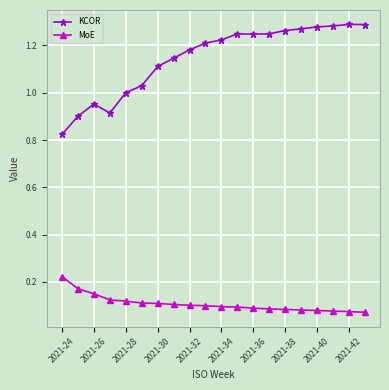

True or false: KCOR and MoE intersect in this chart.

False